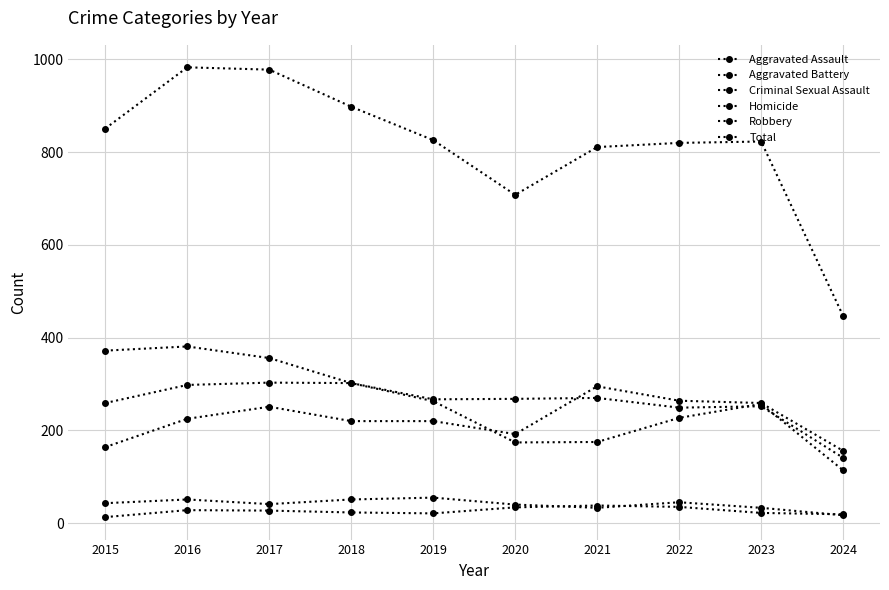

True or false: Criminal Sexual Assault and Robbery cross at least once.

False